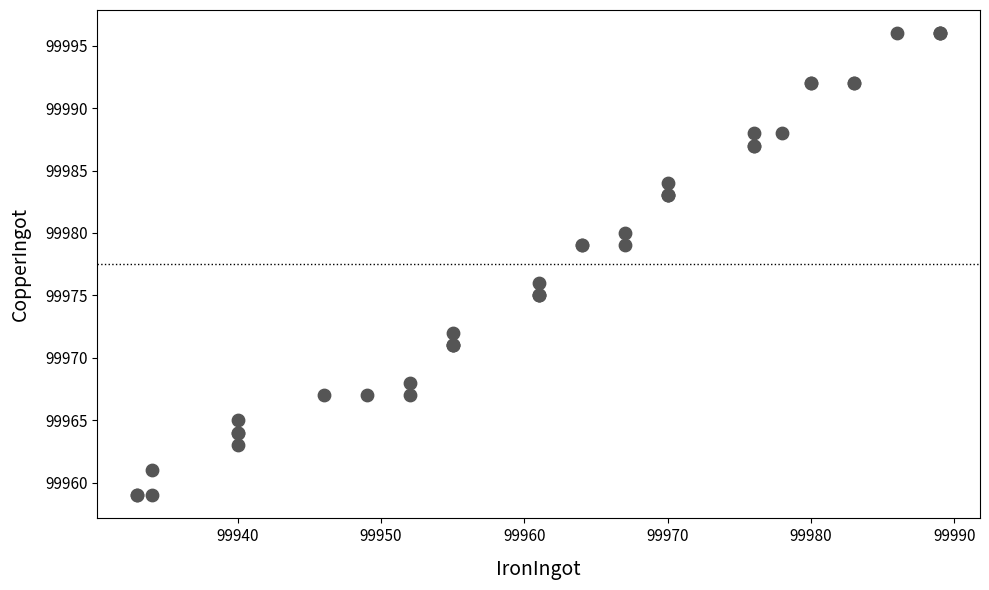

What Y value in the scatter plot is closest to 99977?

99976